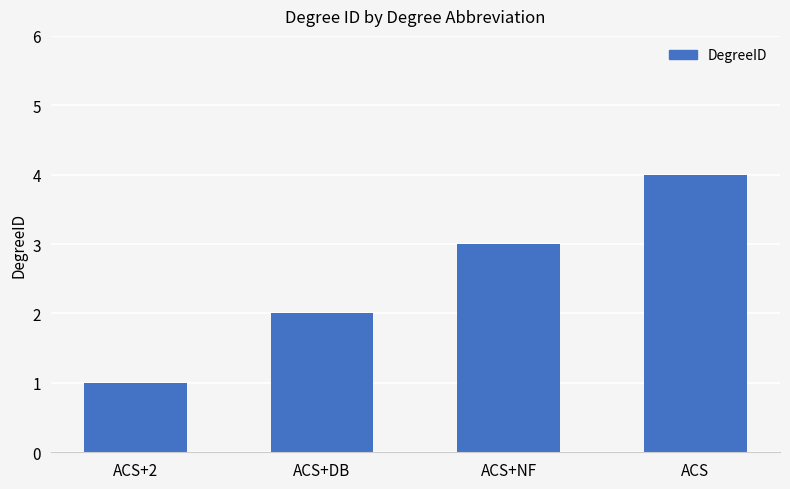

How many values are below 3?

2